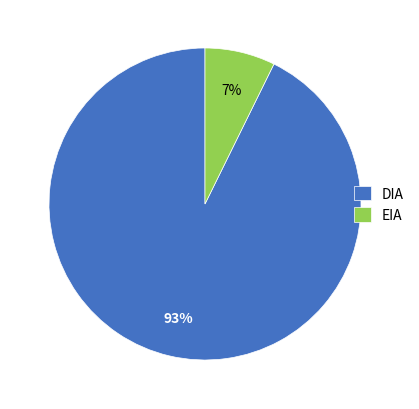

To the nearest percent, what is the combined percentage of DIA and EIA?

100%